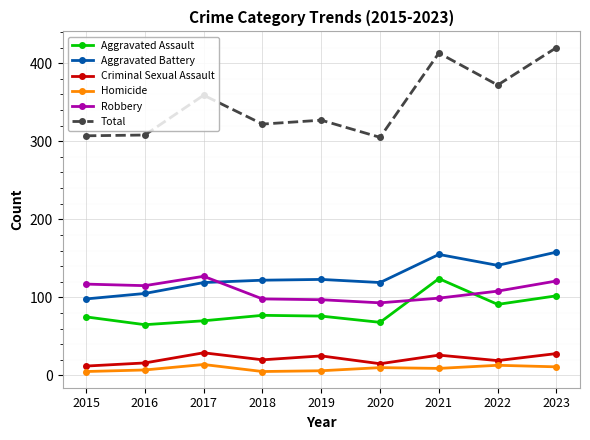

What is the value of the Criminal Sexual Assault point at the 8th from the left?

19